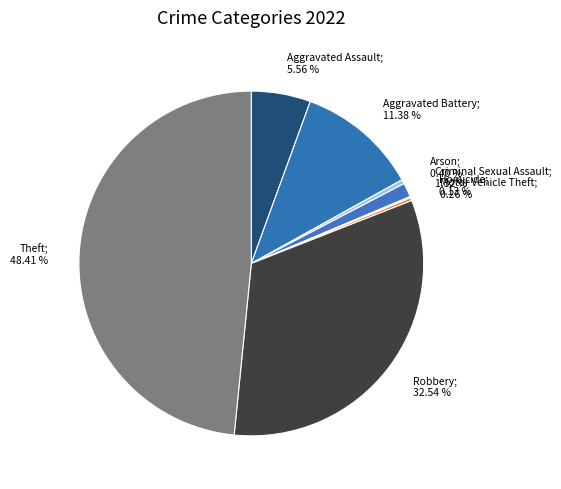

Combined, do Robbery and Aggravated Assault account for over 50%?

No